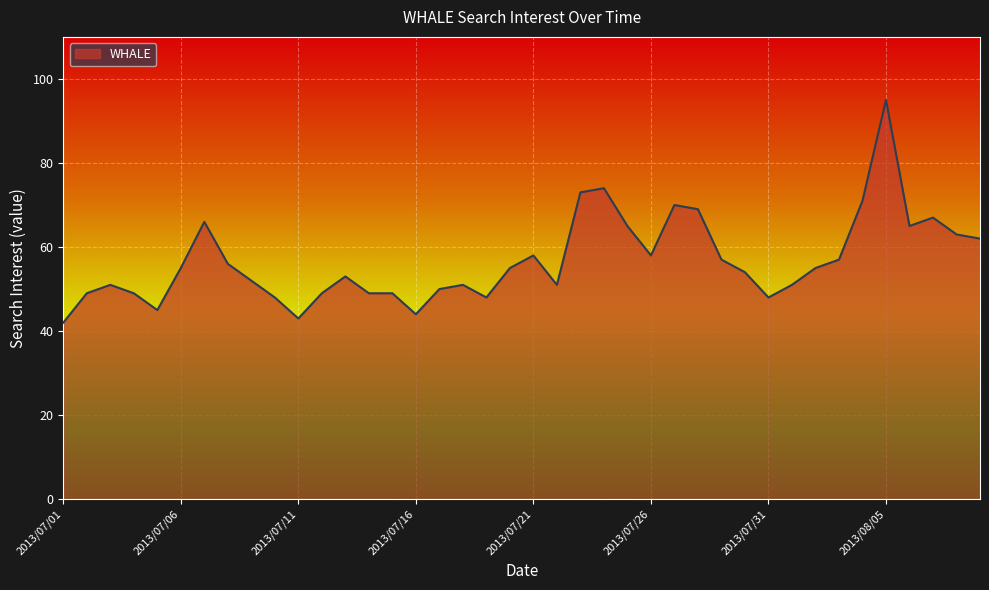

How many distinct data groups are displayed?

1